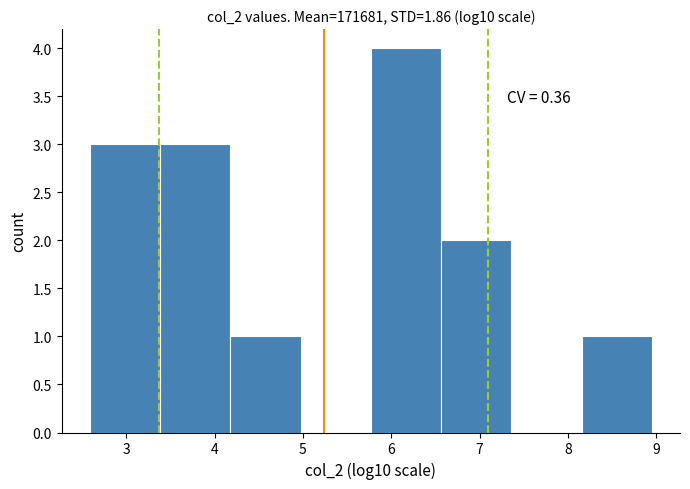

Over which range of the x-axis is the bar tallest?

5.8 to 6.6